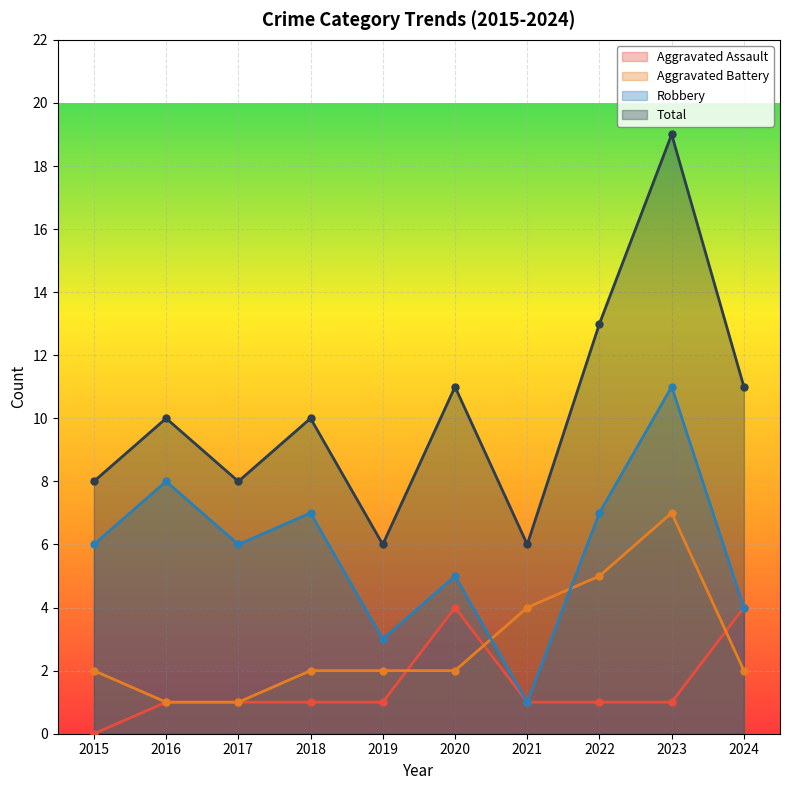

Reading left to right, transcribe all the data shown in this chart.

Aggravated Assault: 0	1	1	1	1	4	1	1	1	4
Aggravated Battery: 2	1	1	2	2	2	4	5	7	2
Robbery: 6	8	6	7	3	5	1	7	11	4
Total: 8	10	8	10	6	11	6	13	19	11